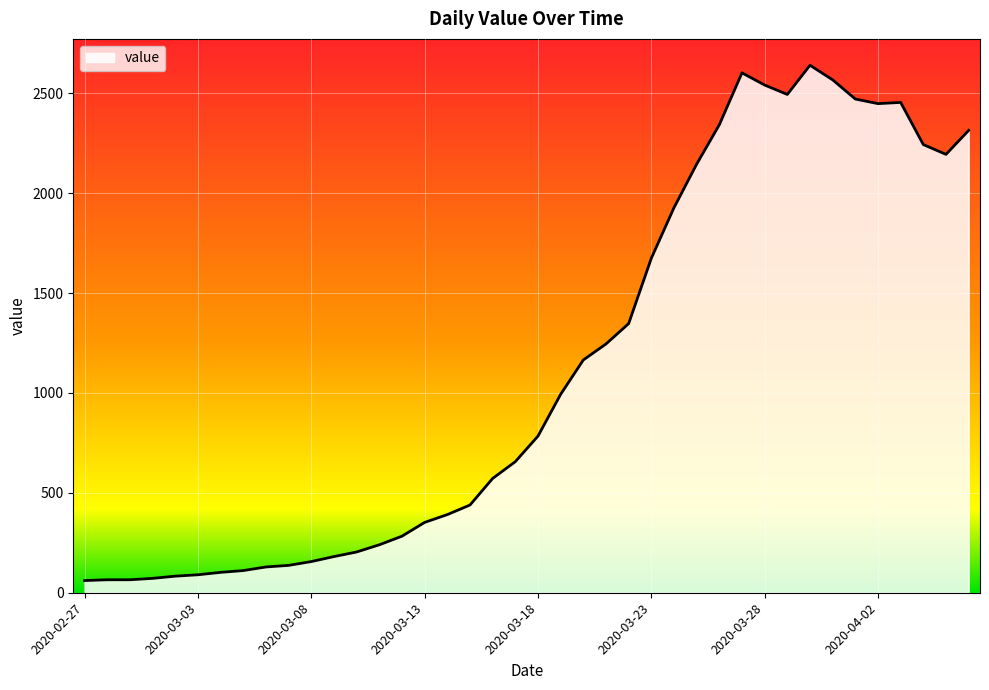

What is the difference between the maximum and minimum values?

2579